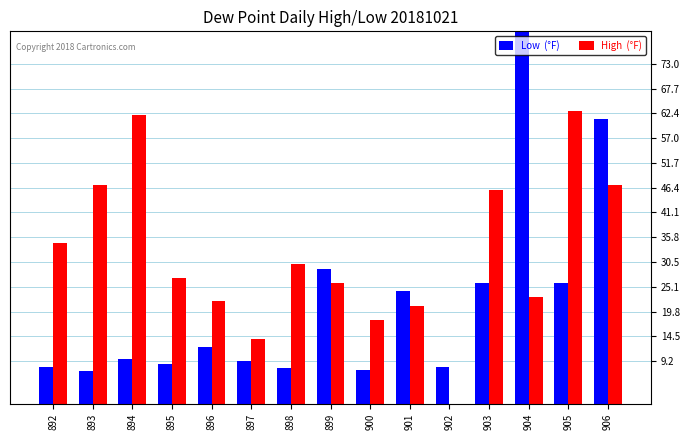

How many distinct data groups are displayed?

2